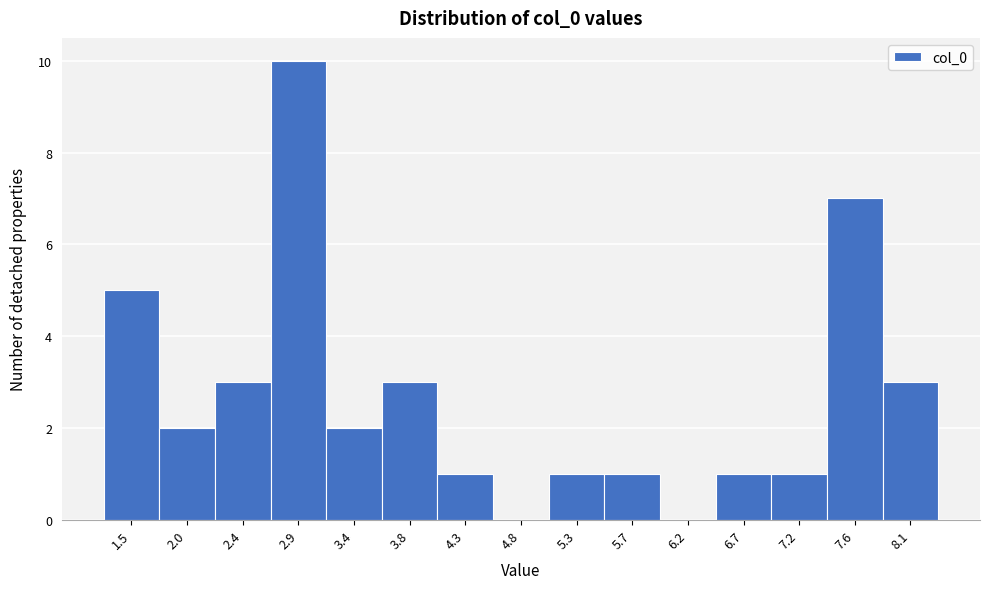

Reading left to right, list every bar in this chart as the range it spans on the x-axis followed by its height. Neither the bar edges nor the heights are printed on the chart, so give them approximately, as read against the axes.

1.25 to 1.70: 5
1.70 to 2.20: 2
2.20 to 2.65: 3
2.65 to 3.15: 10
3.15 to 3.60: 2
3.60 to 4.10: 3
4.10 to 4.55: 1
4.55 to 5.05: 0
5.05 to 5.50: 1
5.50 to 6.00: 1
6.00 to 6.45: 0
6.45 to 6.95: 1
6.95 to 7.40: 1
7.40 to 7.85: 7
7.85 to 8.35: 3